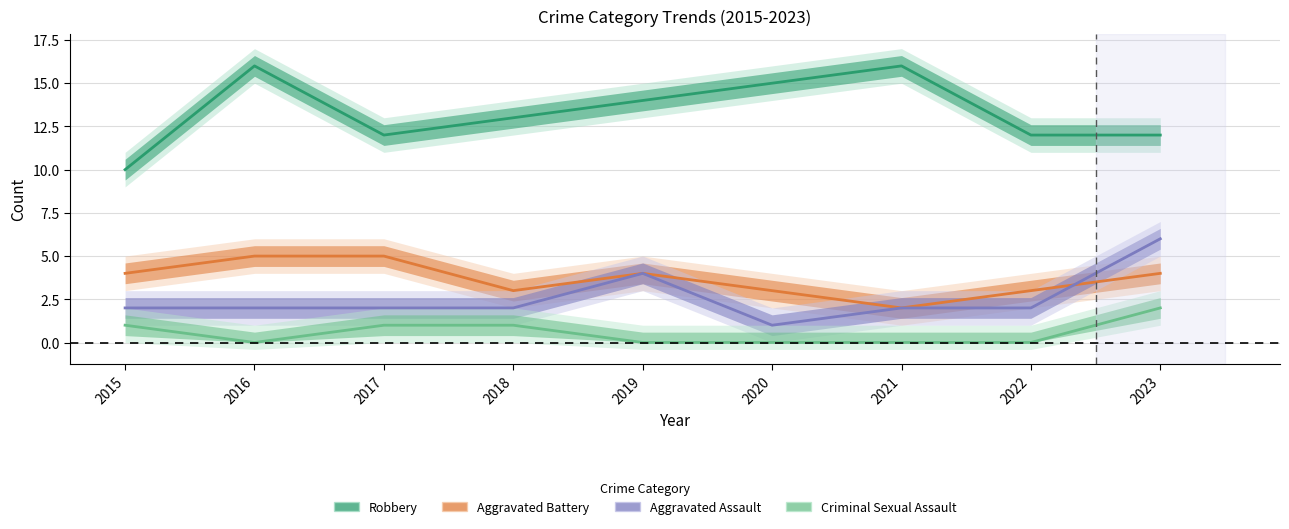

Reading left to right, extract all data points from this chart.

Robbery: 2015=10	2016=16	2017=12	2018=13	2019=14	2020=15	2021=16	2022=12	2023=12
Aggravated Battery: 2015=4	2016=5	2017=5	2018=3	2019=4	2020=3	2021=2	2022=3	2023=4
Aggravated Assault: 2015=2	2016=2	2017=2	2018=2	2019=4	2020=1	2021=2	2022=2	2023=6
Criminal Sexual Assault: 2015=1	2016=0	2017=1	2018=1	2019=0	2020=0	2021=0	2022=0	2023=2